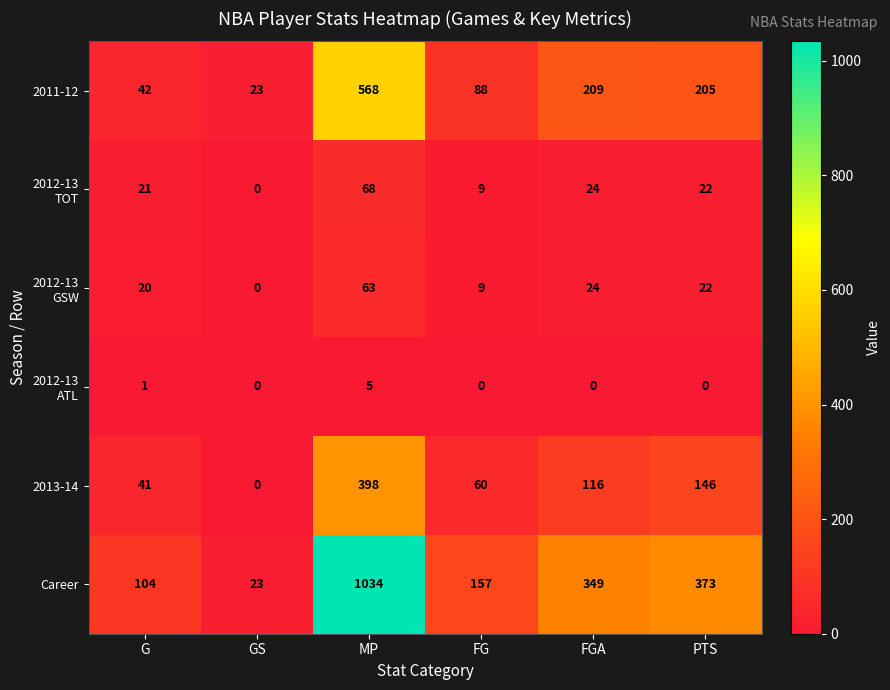

Is it true that 2013-14 equals 187 at MP?

False